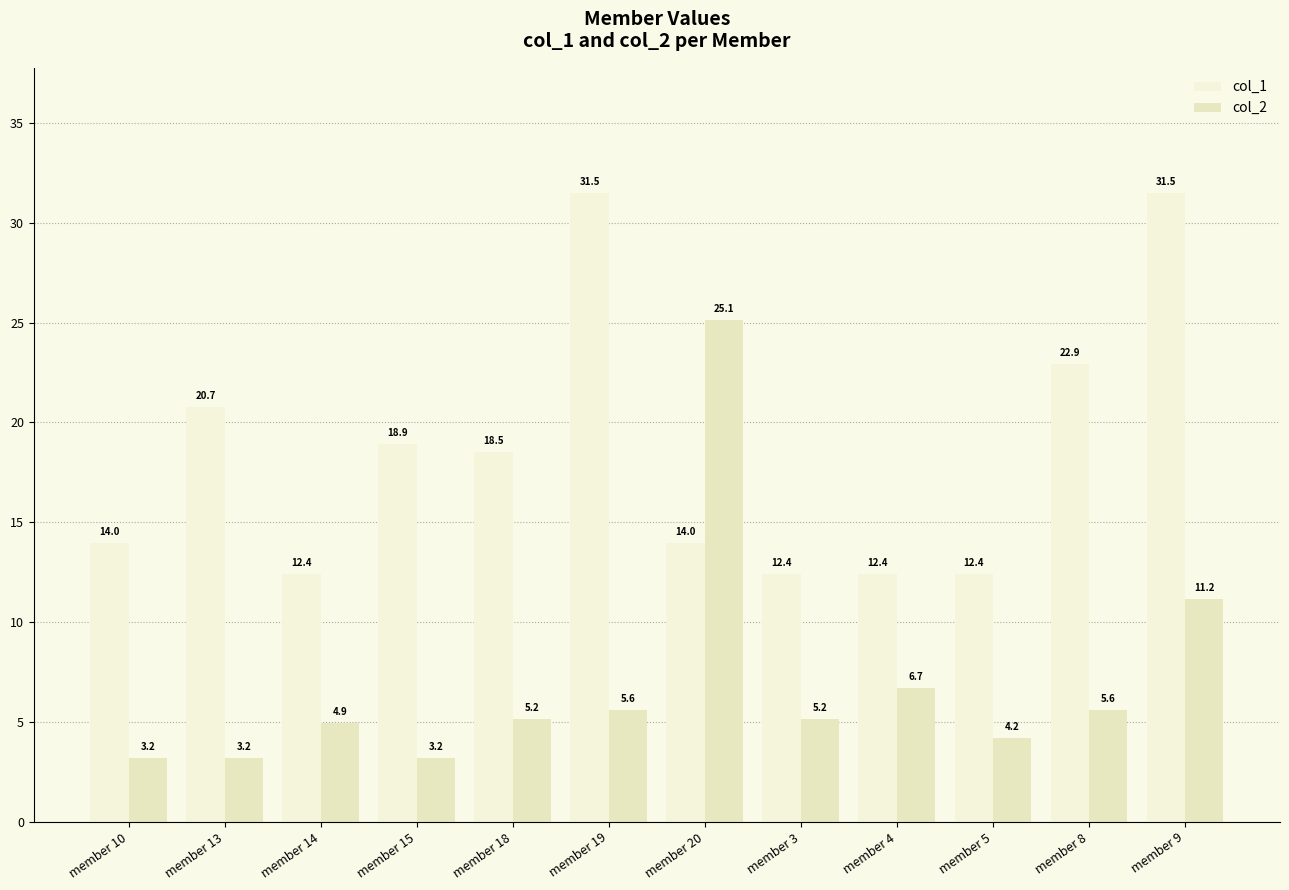

What is the lowest value of the col_1 series?

12.4